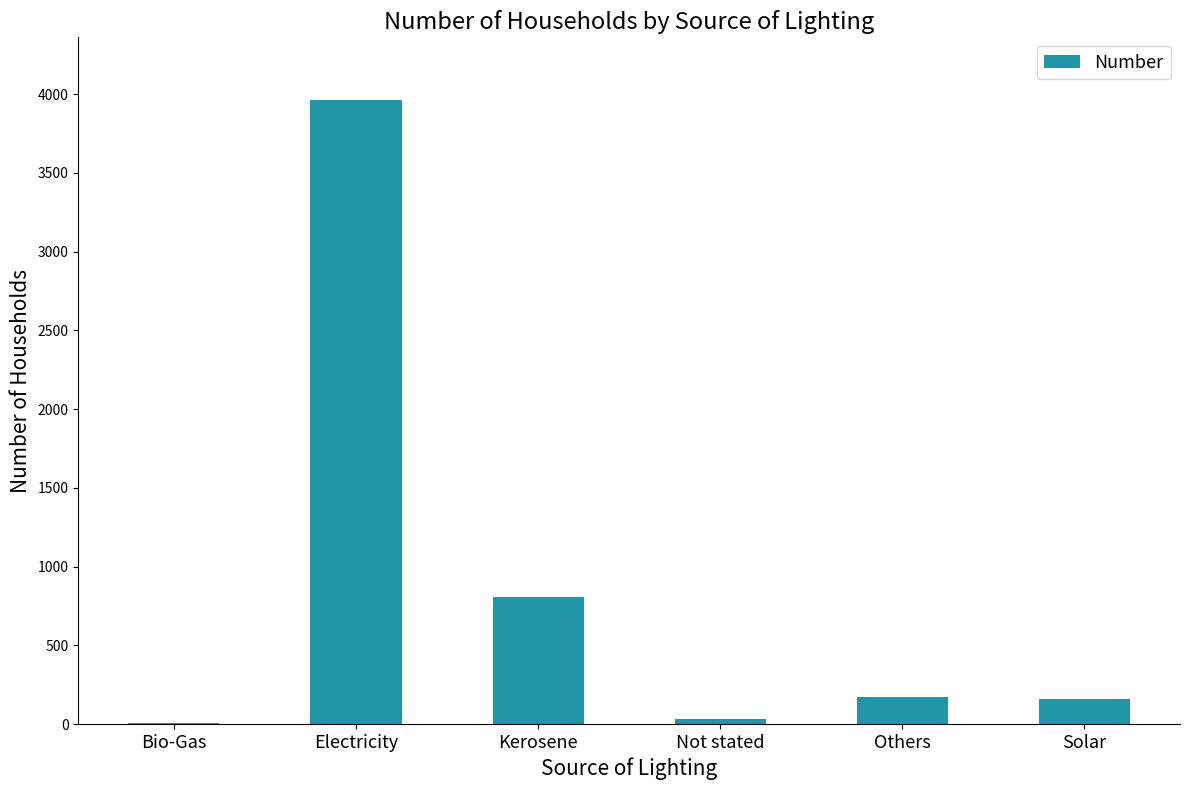

Are the bars horizontal?

No